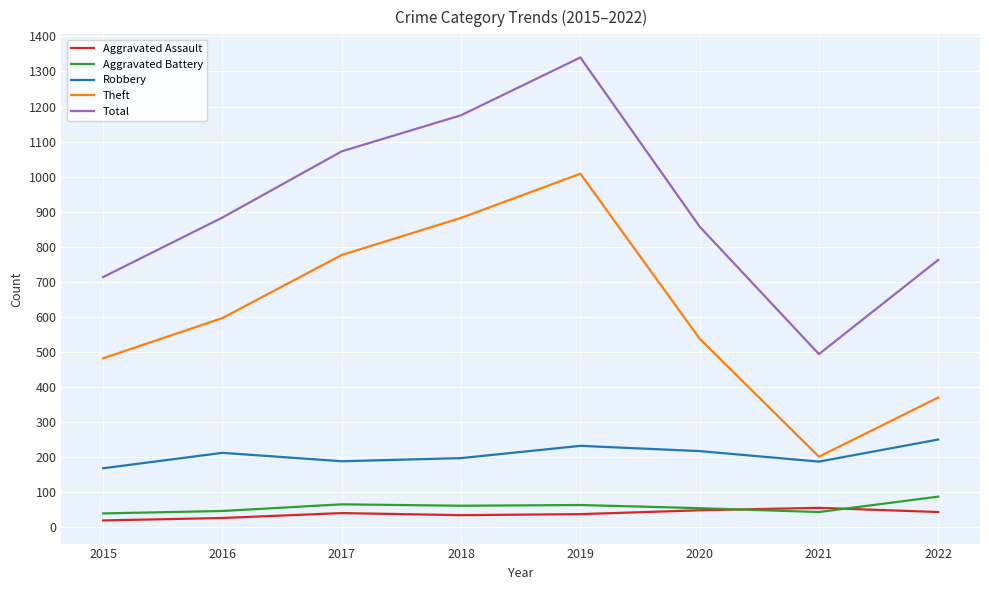

Which series has the widest spread of values?

Total